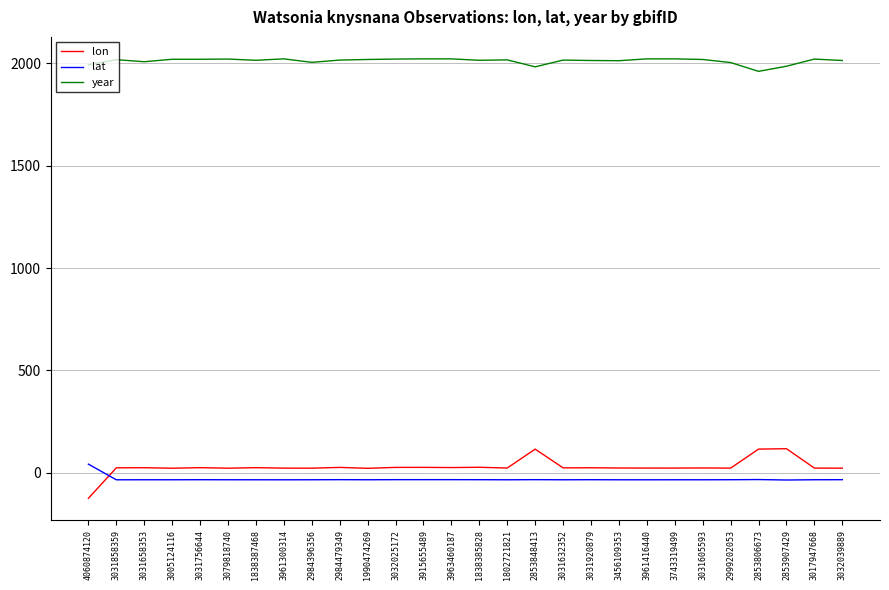

Which series has the largest range (max minus min)?

lon